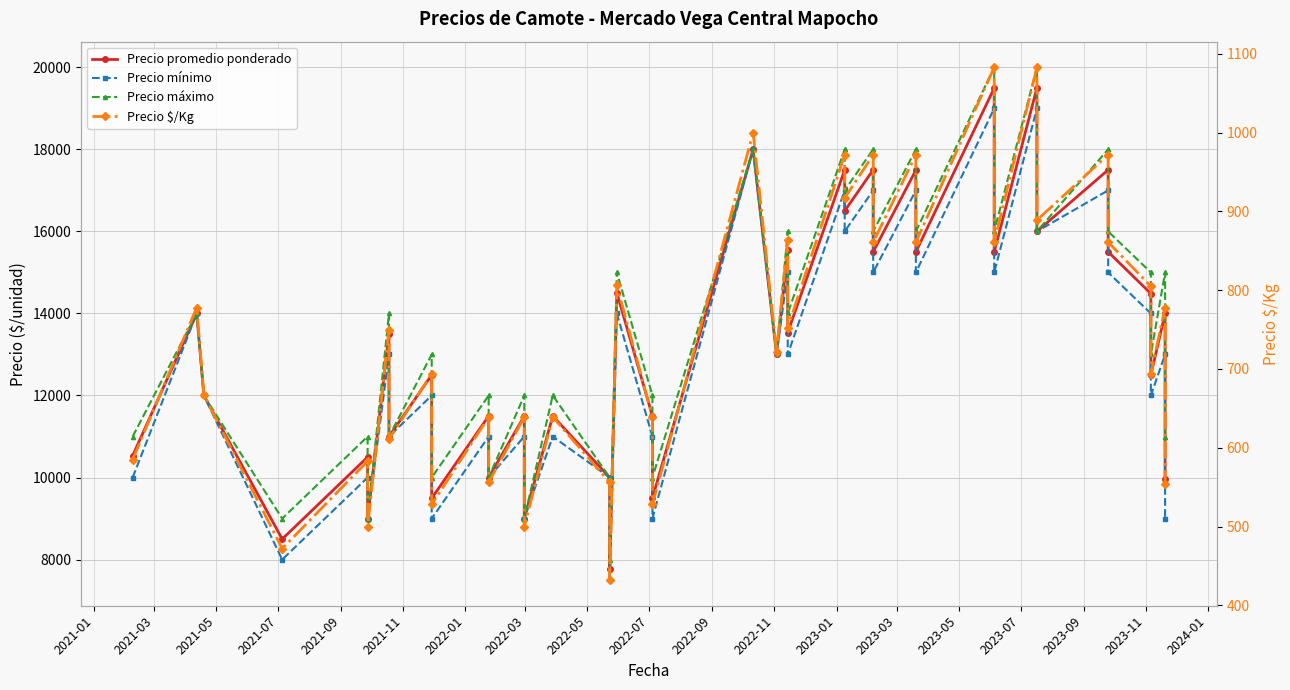

True or false: Precio $/Kg has more than 0 points higher than both neighbors.

True